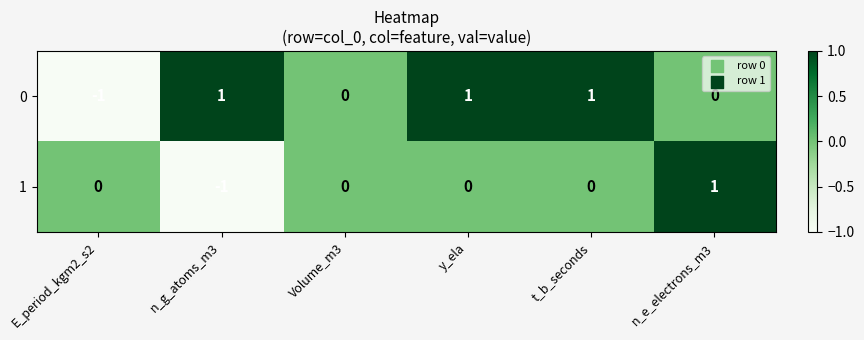

At which label does 1 reach its minimum?

n_g_atoms_m3